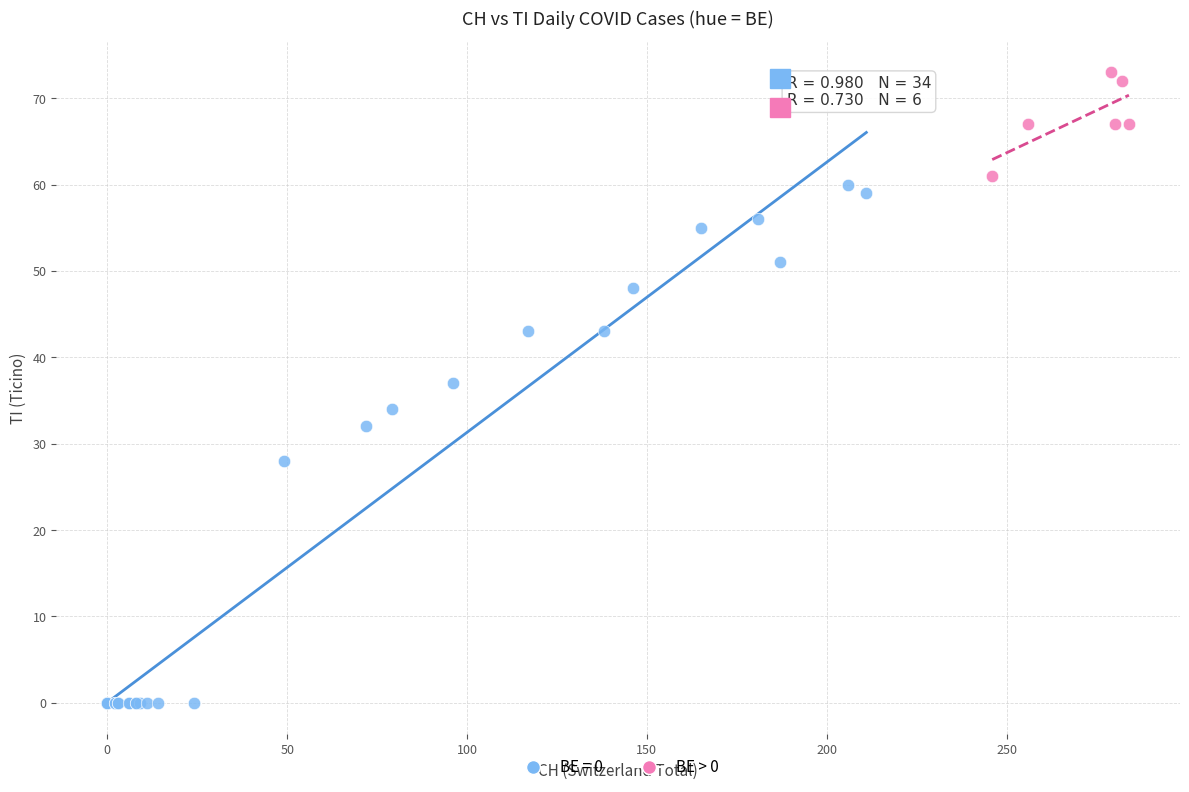

Which series contains the highest Y value?

BE > 0